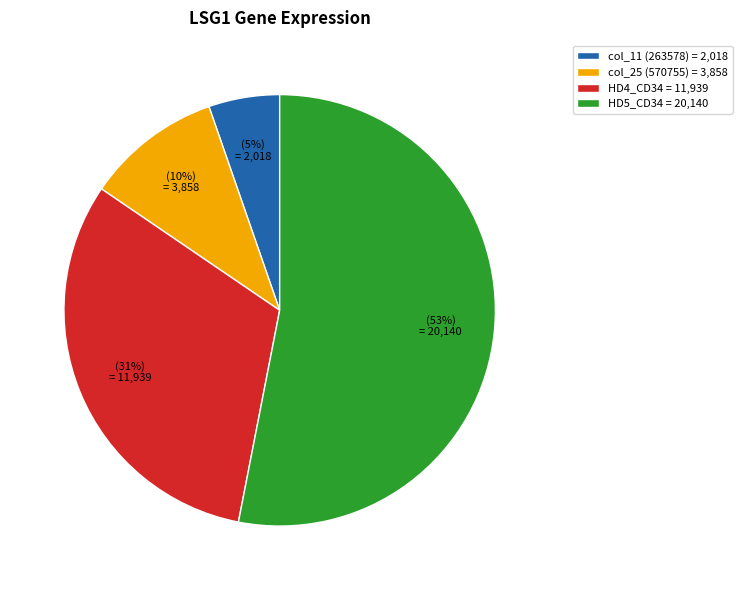

Count the number of slices in the pie.

4